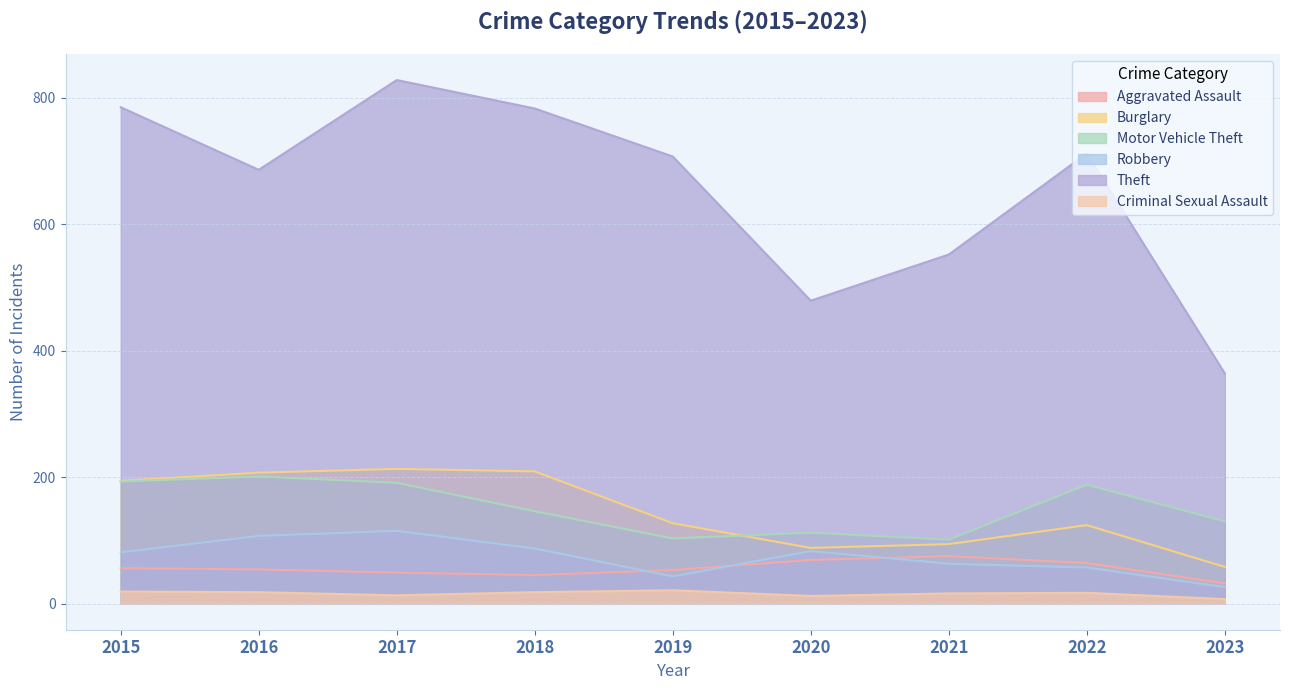

At which label is Aggravated Assault closest to 53?

2019